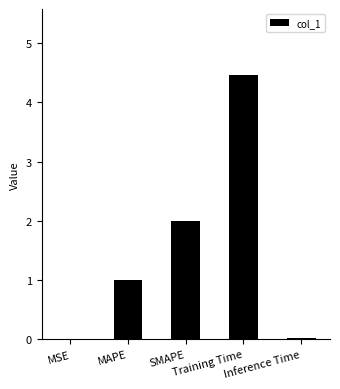

What is the difference between the values at MSE and MAPE?

1.0